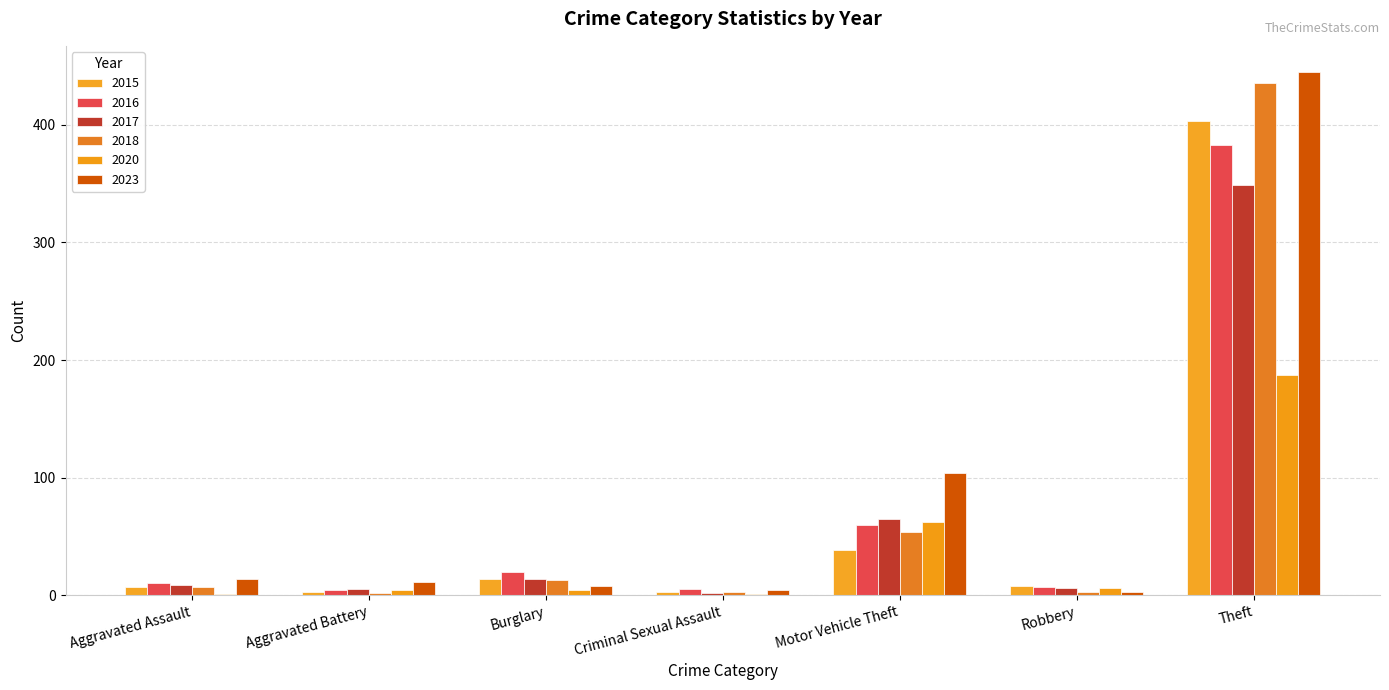

How many distinct data groups are displayed?

6